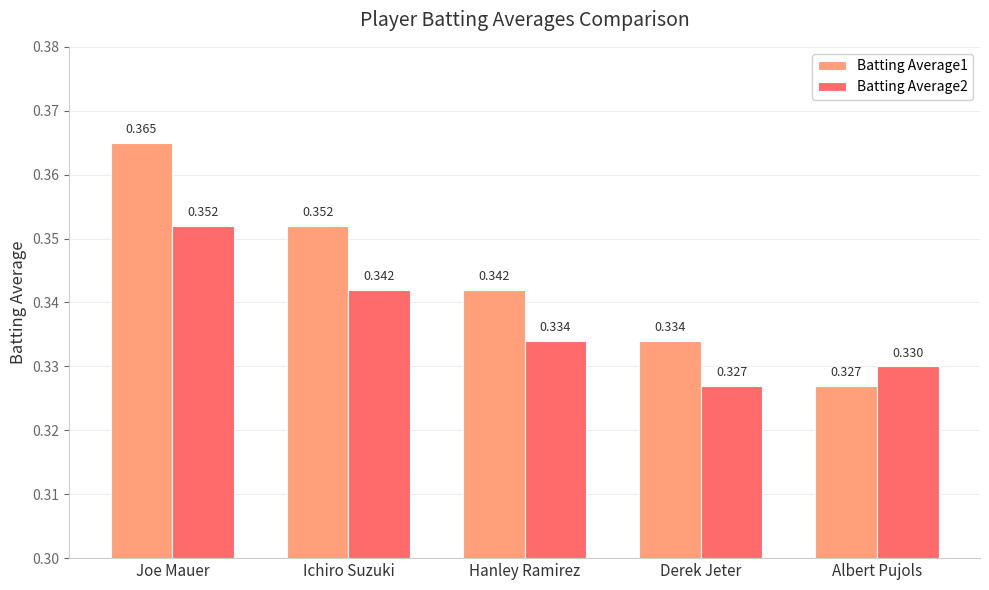

What is the total value across all series at Ichiro Suzuki?

0.7